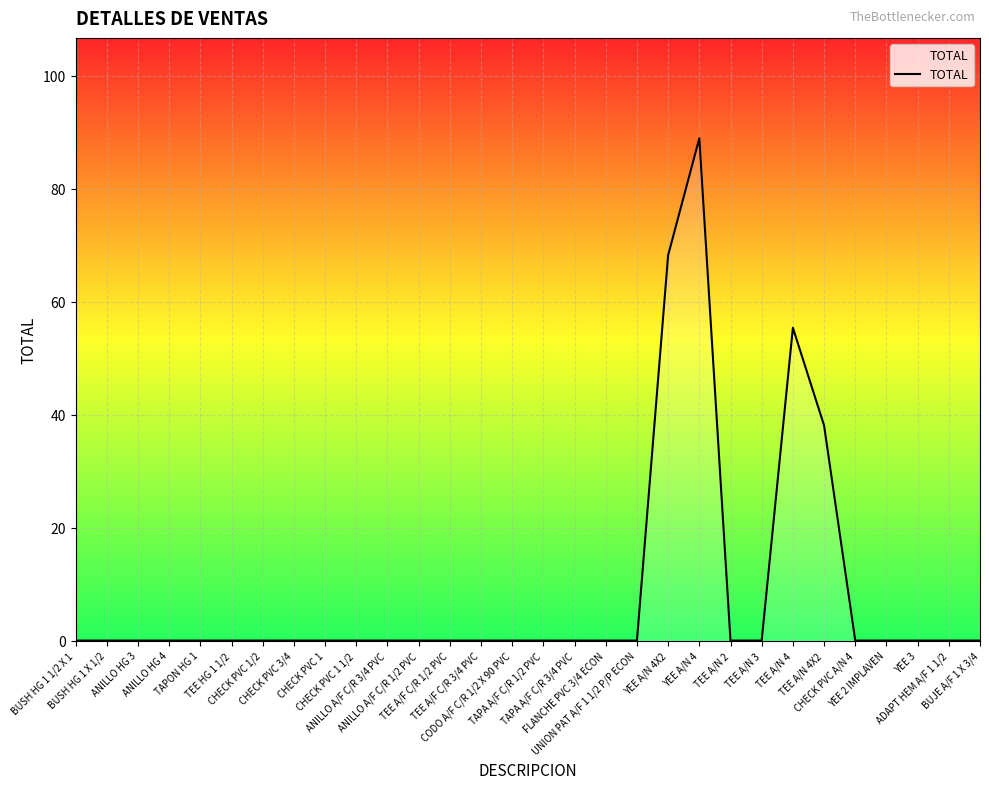

Which has a higher value, YEE A/N 4X2 or YEE 2 IMPLAVEN?

YEE A/N 4X2